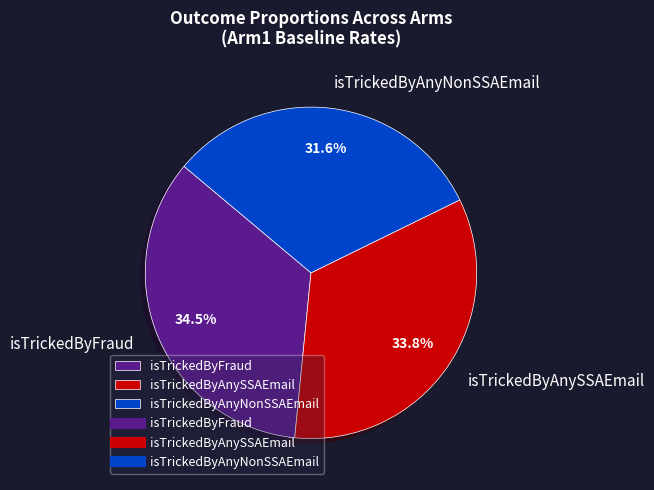

What is the total percentage of isTrickedByAnyNonSSAEmail and isTrickedByAnySSAEmail?

65.5%